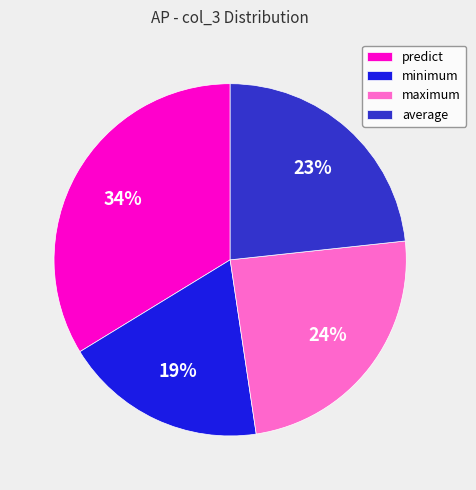

The predict slice represents 34% of the pie. True or false?

True